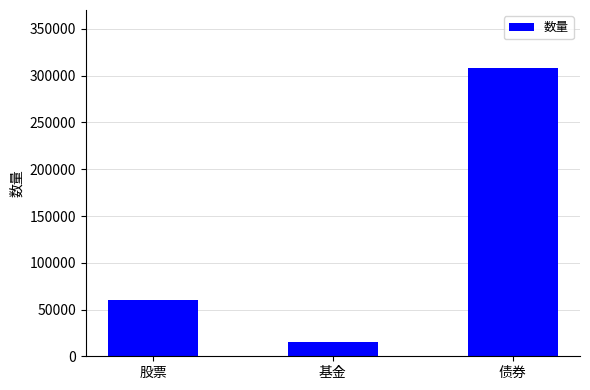

What is the label of the 3rd bar from the left?

债券